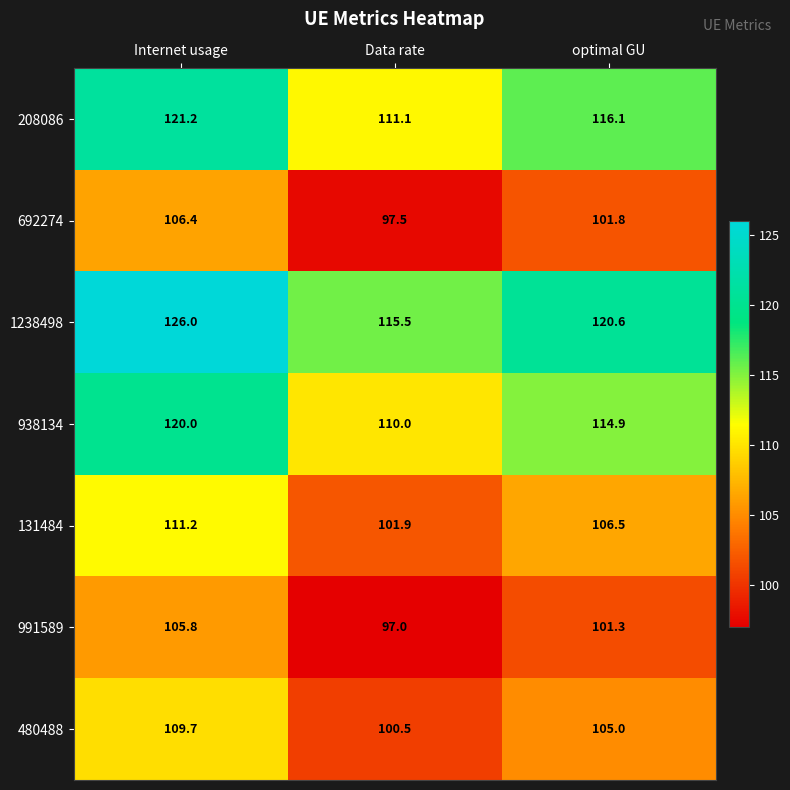

Rank the series by their maximum value, from lowest to highest.

991589, 692274, 480488, 131484, 938134, 208086, 1238498